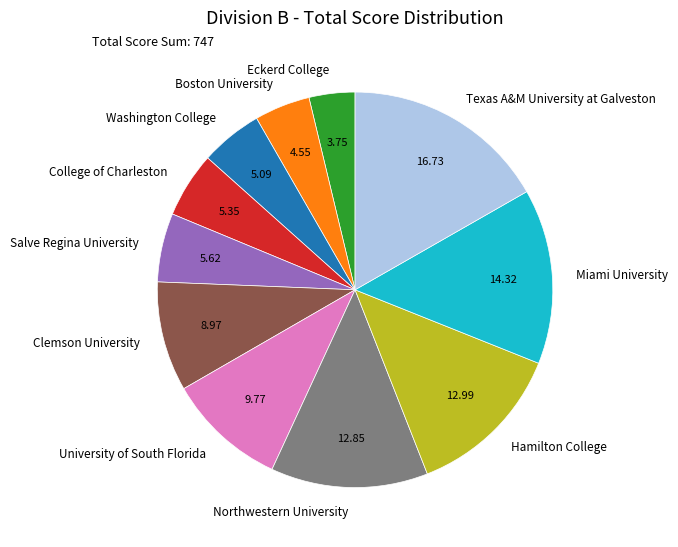

Between Miami University and Salve Regina University, which is larger?

Miami University